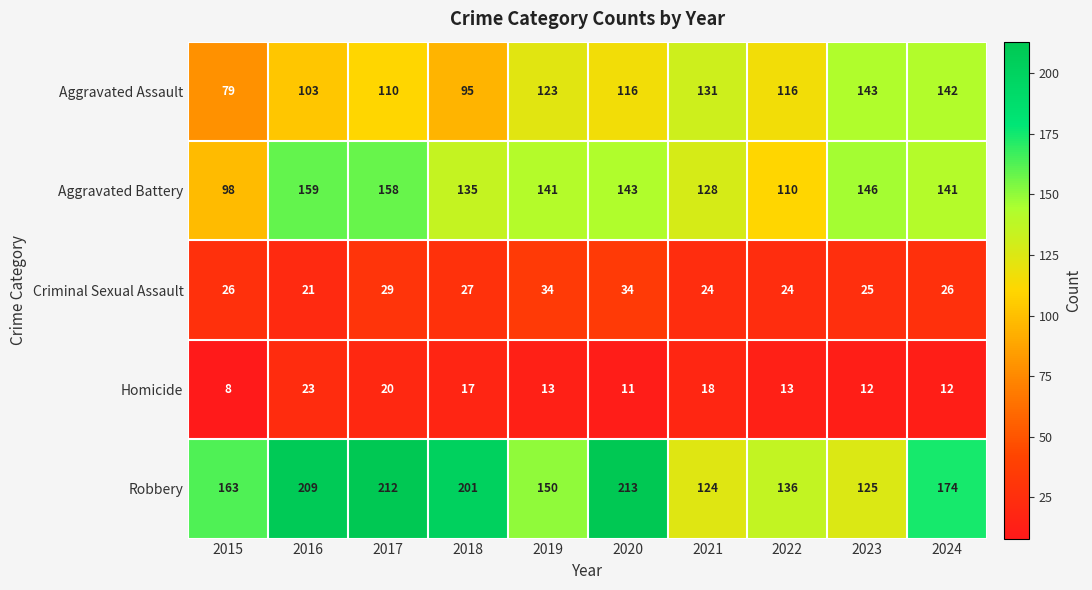

Count the number of categories in the chart.

10